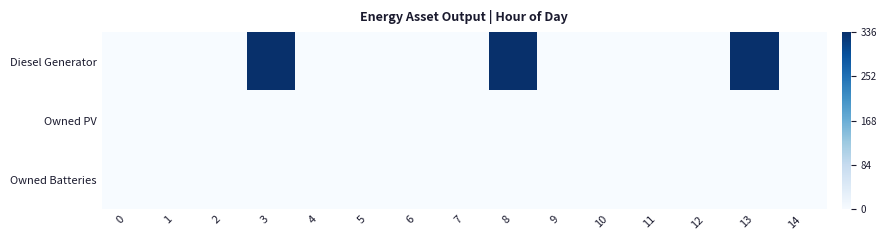

Rank the series by their maximum value, from lowest to highest.

Owned PV, Owned Batteries, Diesel Generator